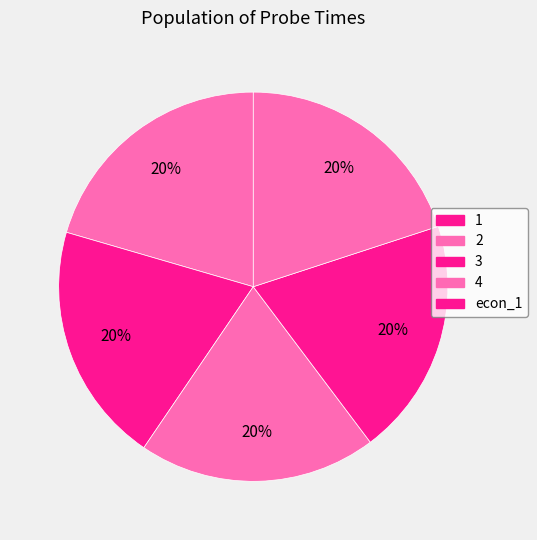

Does any single category account for the majority?

No